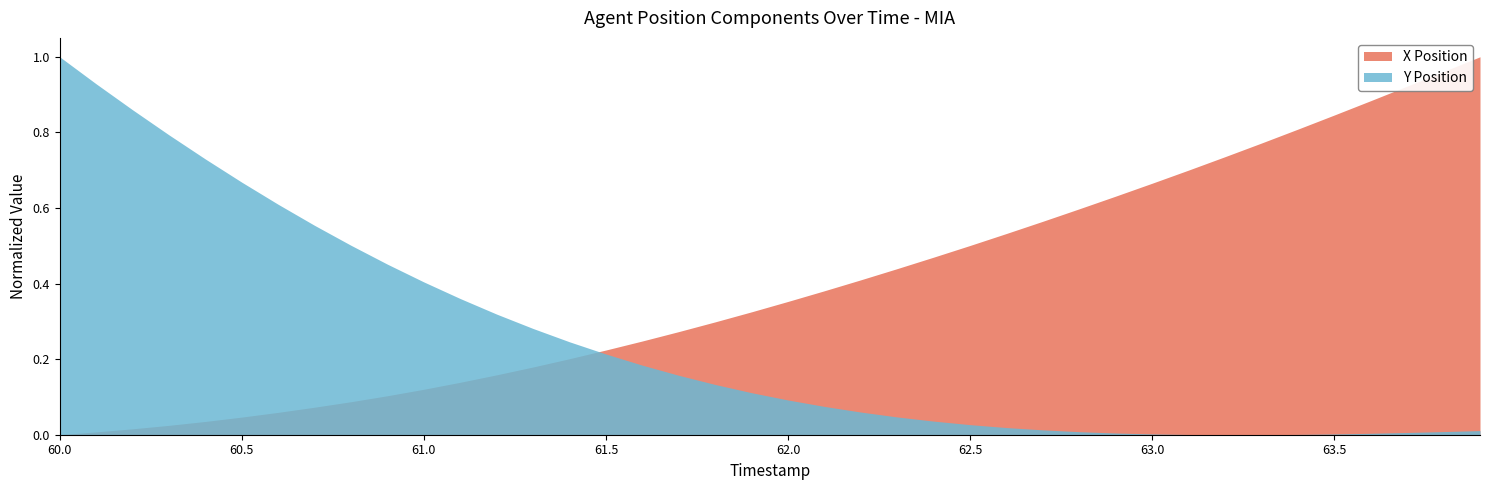

Rank the series by their maximum value, from lowest to highest.

X, Y